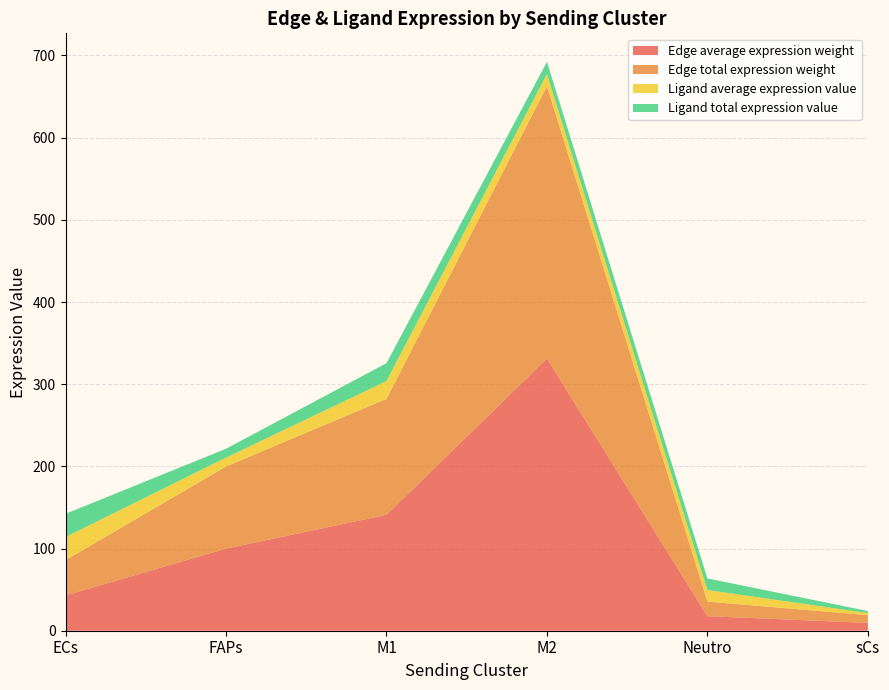

Reading left to right, list all the values displayed in this chart.

Edge average expression weight: ECs=42.9	FAPs=99.9	M1=141.0	M2=331.3	Neutro=17.7	sCs=9.5
Edge total expression weight: ECs=42.9	FAPs=99.9	M1=141.0	M2=331.3	Neutro=17.7	sCs=9.5
Ligand average expression value: ECs=28.2	FAPs=10.8	M1=21.7	M2=14.9	Neutro=14.1	sCs=2.5
Ligand total expression value: ECs=28.2	FAPs=10.8	M1=21.7	M2=14.9	Neutro=14.1	sCs=2.5